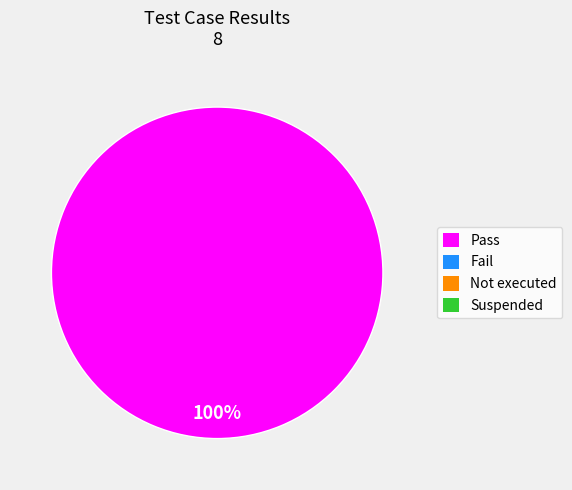

Is there a majority slice in this chart?

Yes